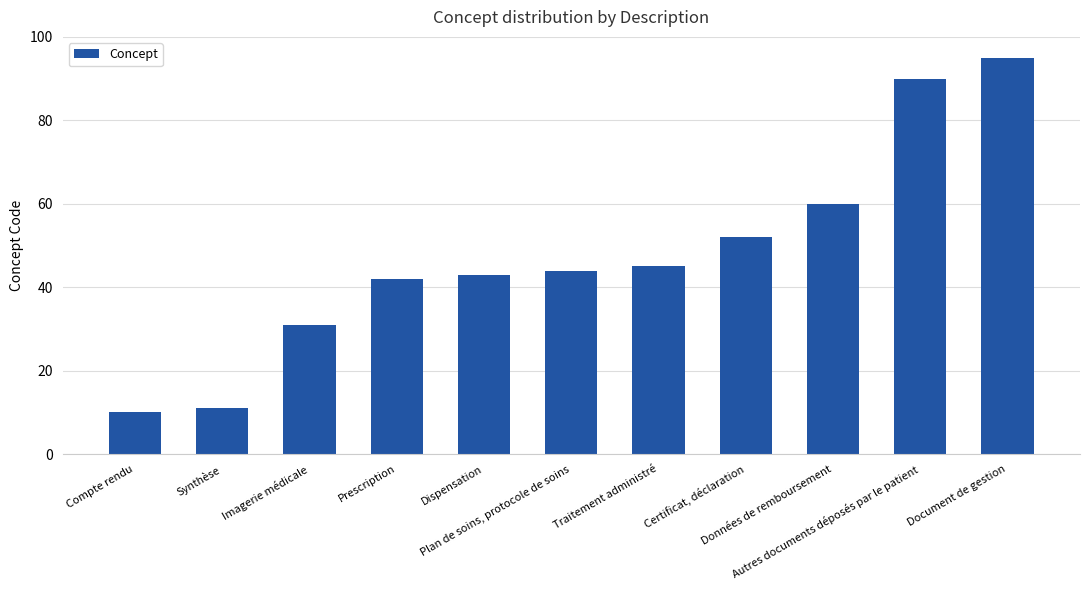

Are the bars horizontal?

No